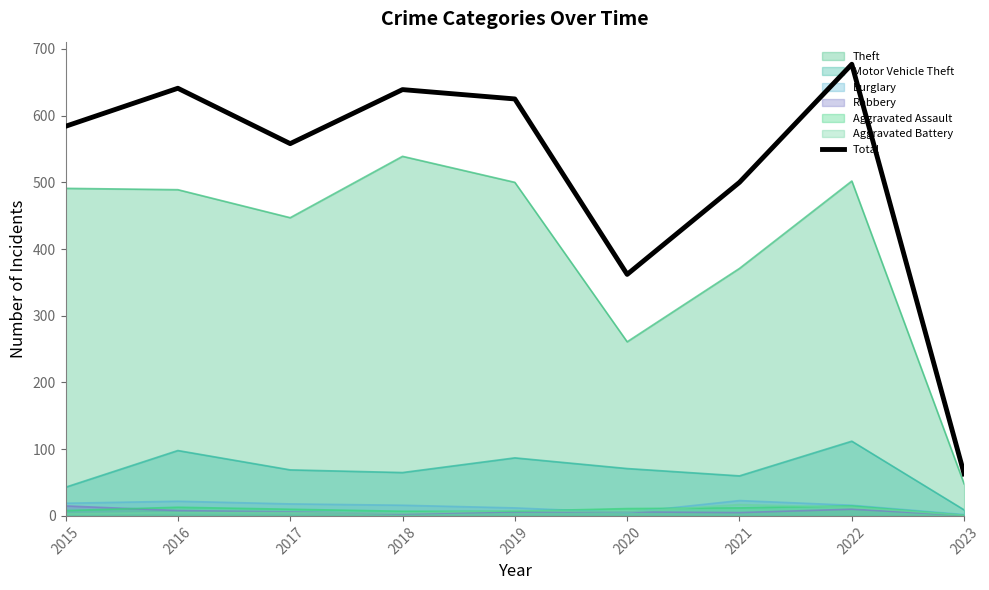

Where is the data nearest to the value 370?

2020